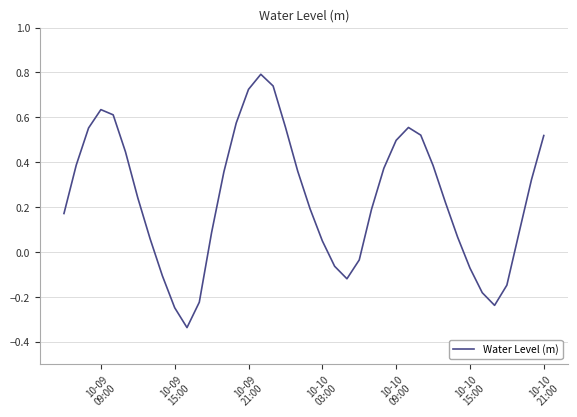

What is the maximum value shown in the chart?

0.8